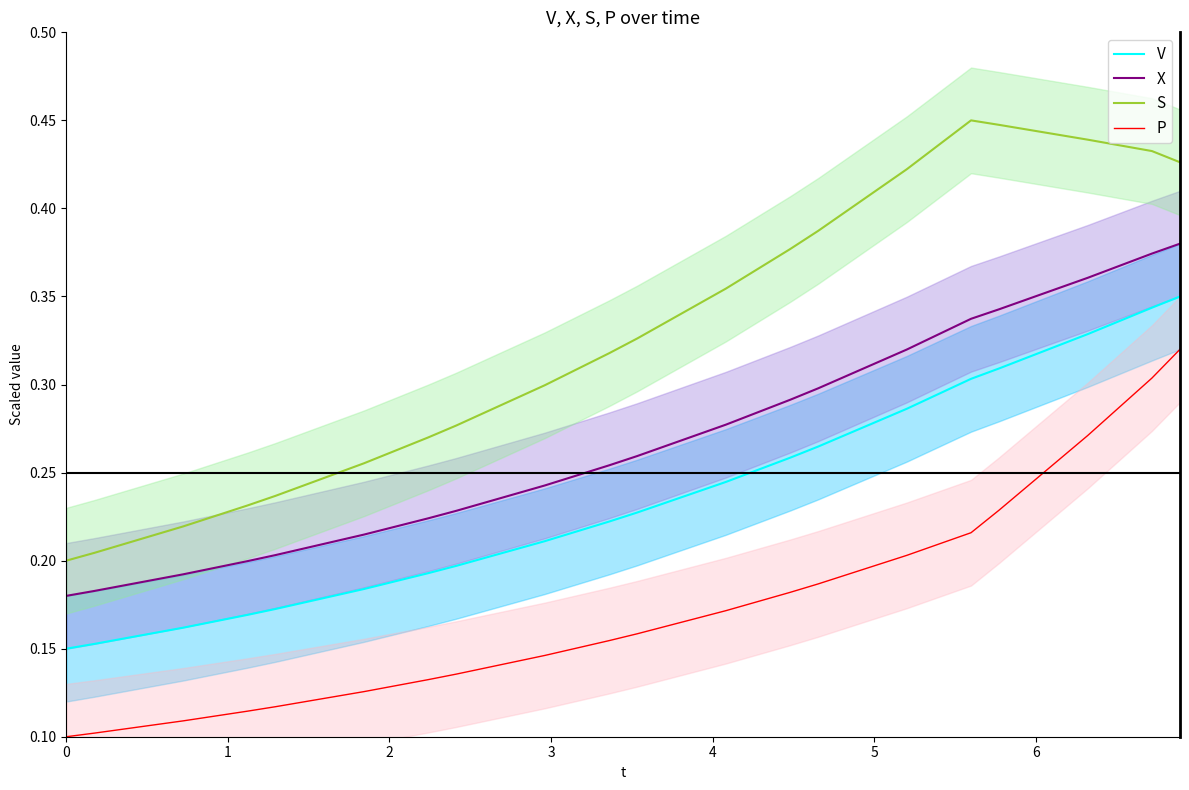

True or false: X and P cross at least once.

False